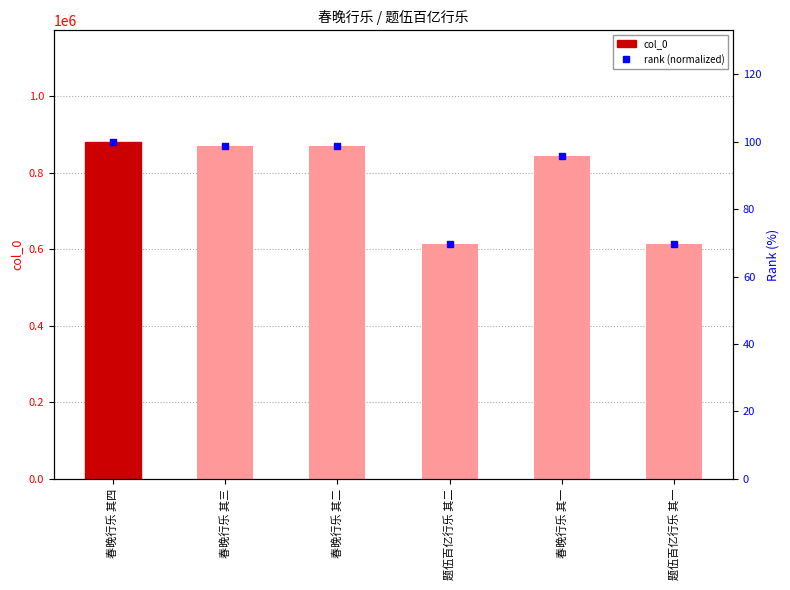

True or false: rank (normalized) has a value of 34.8 at 题伍百亿行乐 其一.

False